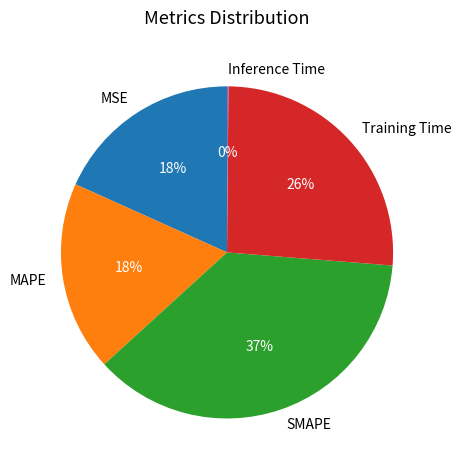

Is there a majority slice in this chart?

No